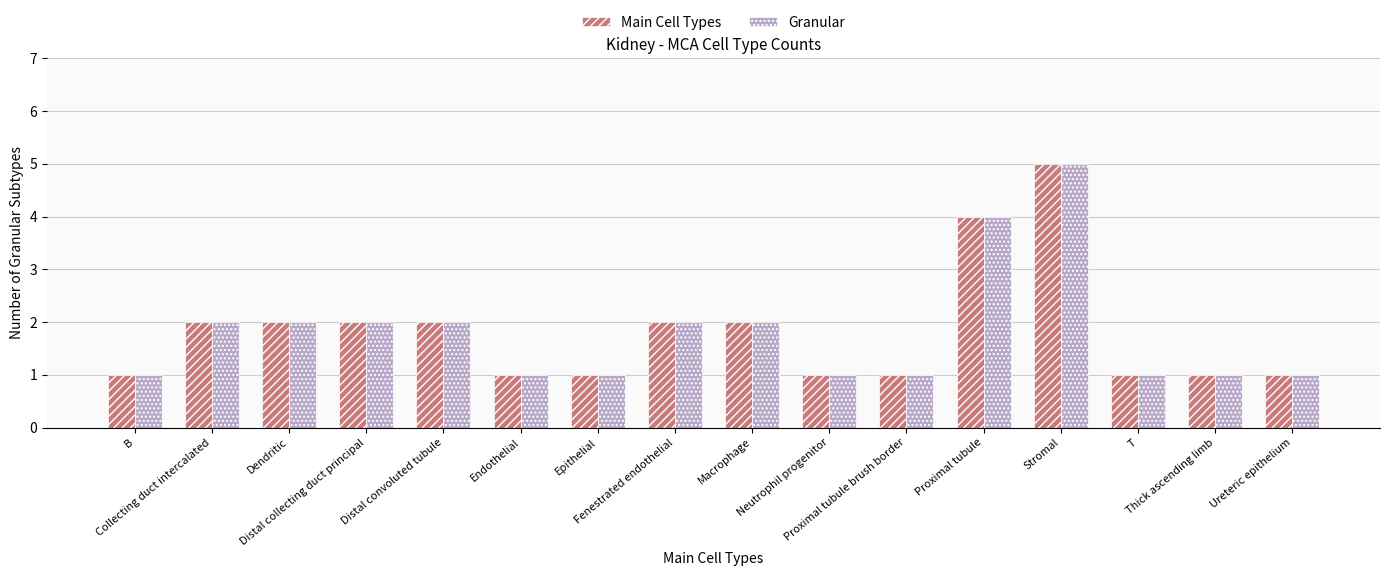

At how many categories does at least one series exceed 3?

2